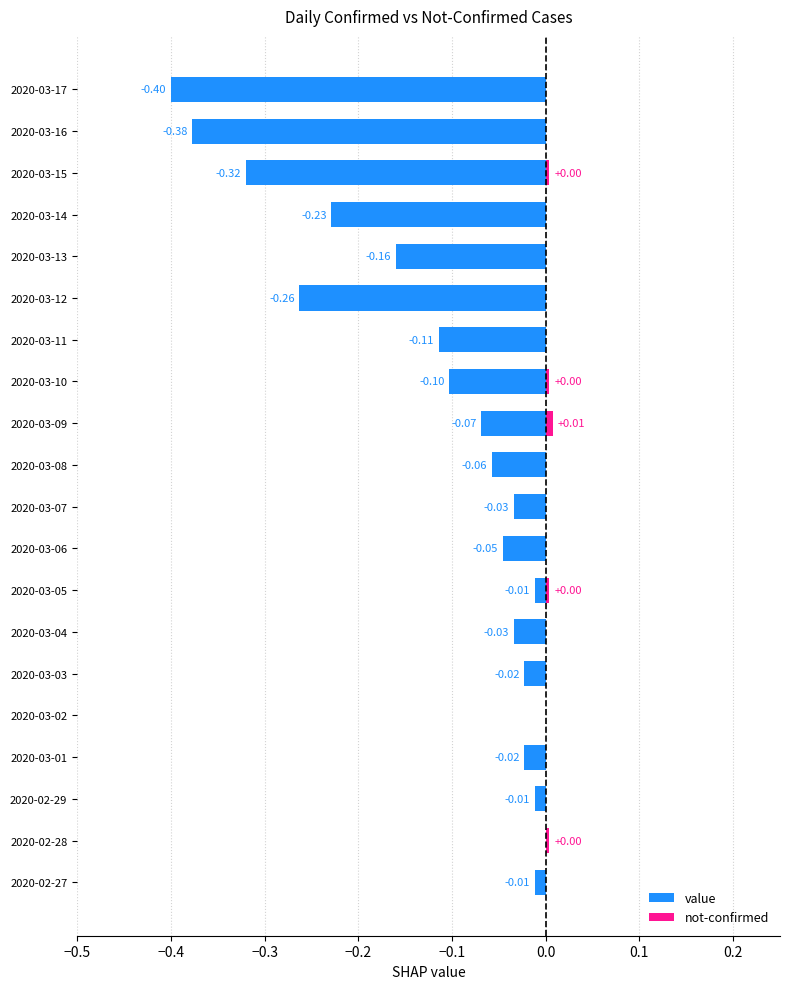

List the series in order of their peak value, lowest first.

value, not-confirmed